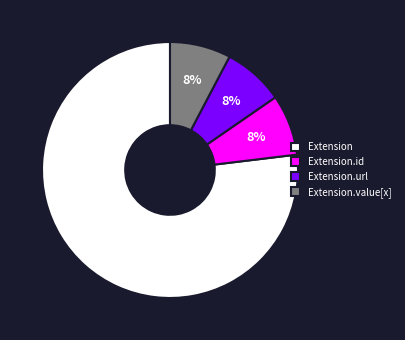

To the nearest percent, what is the average slice percentage?

25%